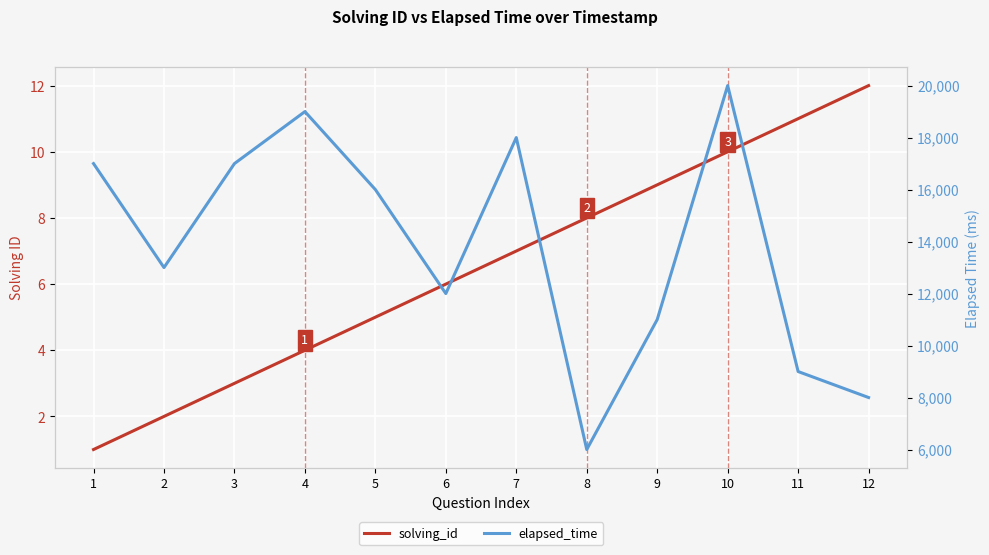

Read the elapsed_time value at 6.

12000